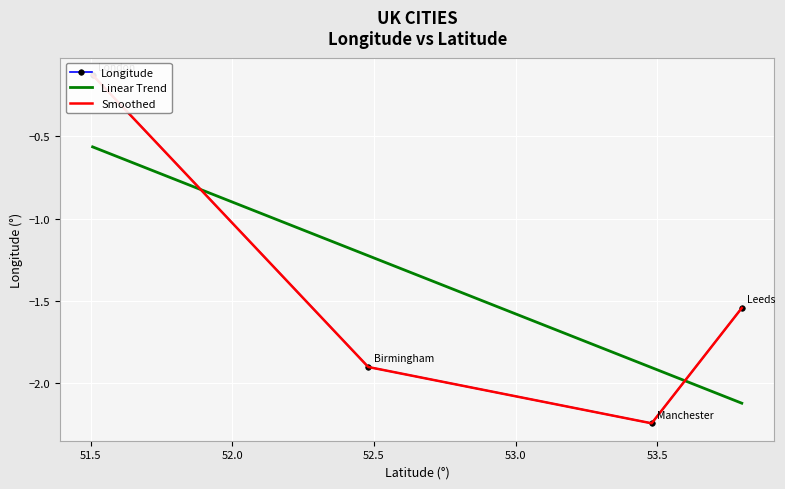

Reading right to left, list all the values displayed in this chart.

53.7974185=-1.5	53.4794892=-2.2	52.4796992=-1.9	51.5073219=-0.1